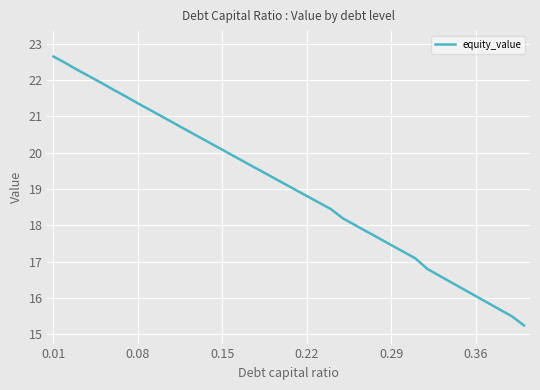

What is the smallest value displayed?

15.2